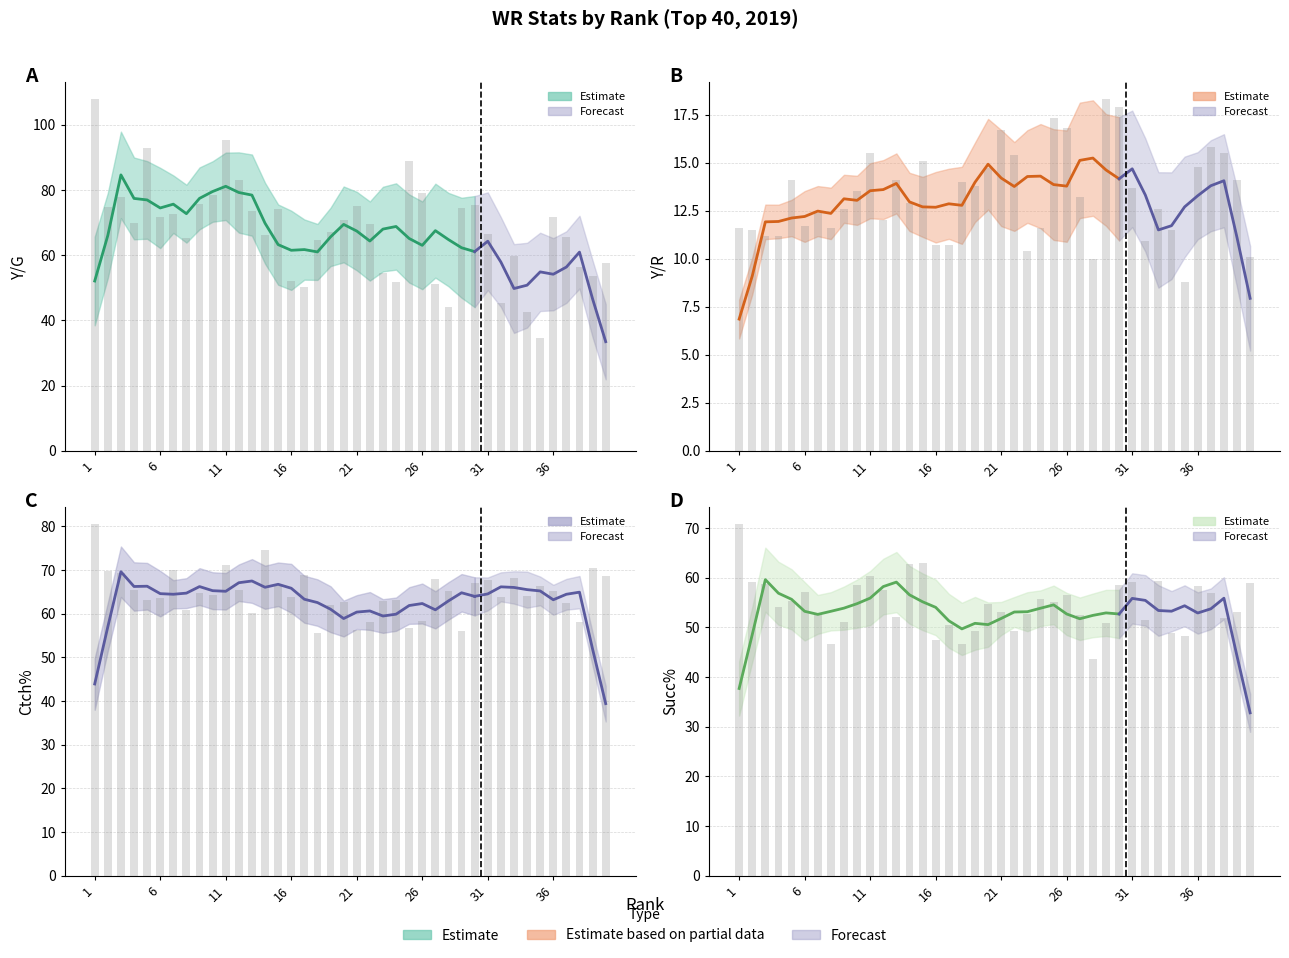

Which series changed the most between 12 and 36?

Y/G